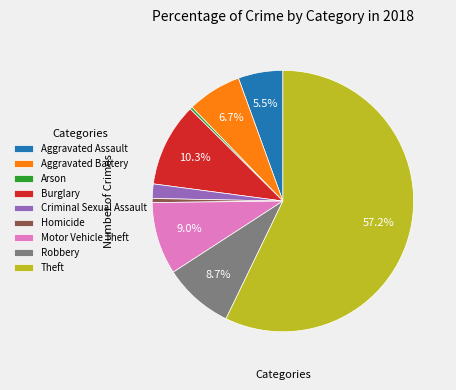

True or false: Aggravated Battery accounts for 7% of the total.

True